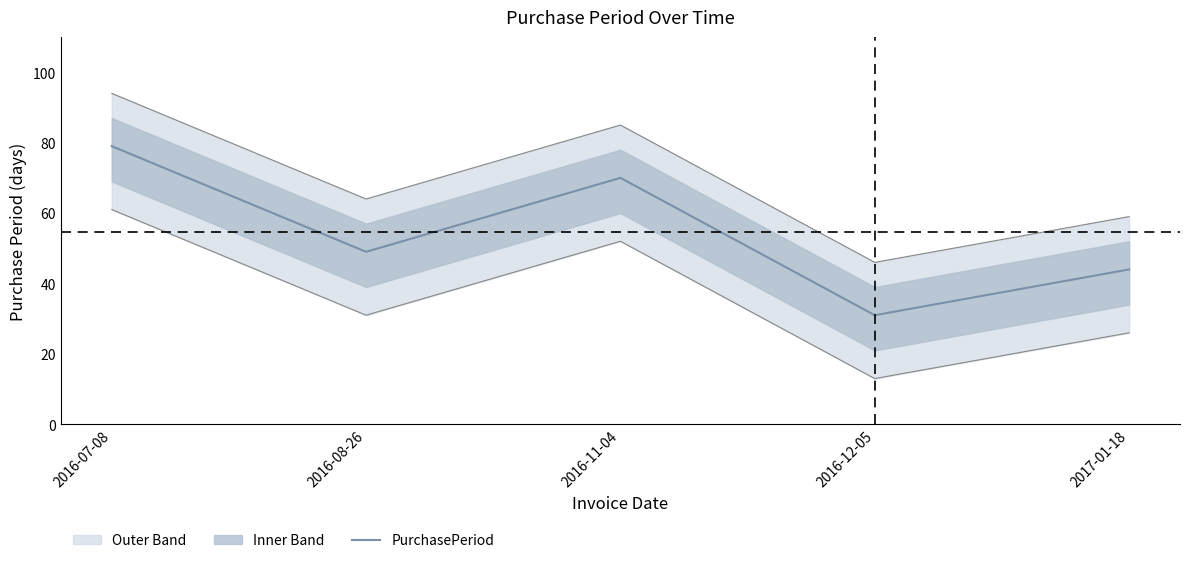

What is the smallest value displayed?

31